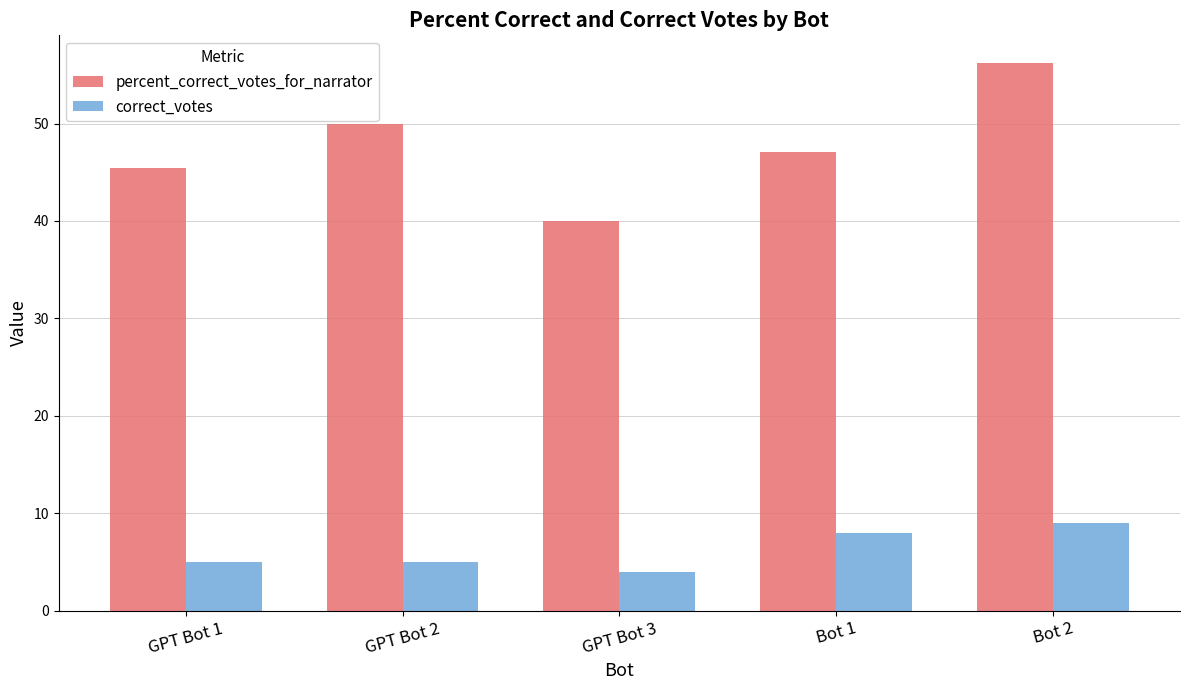

What are all the series names shown in the legend?

percent_correct_votes_for_narrator, correct_votes